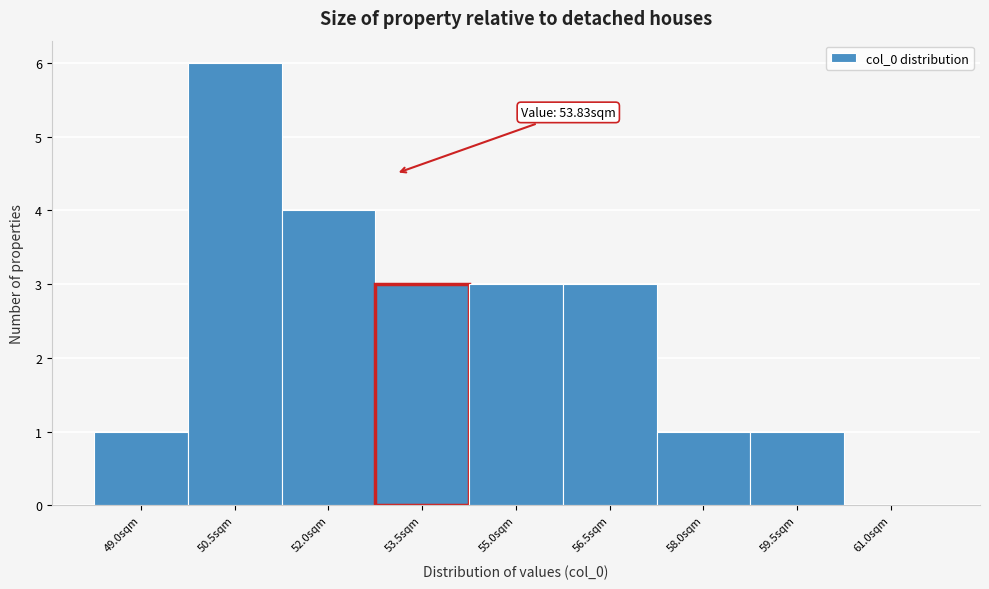

Reading left to right, what are all the values shown in this chart?

49.0sqm=1	50.5sqm=6	52.0sqm=4	53.5sqm=3	55.0sqm=3	56.5sqm=3	58.0sqm=1	59.5sqm=1	61.0sqm=0